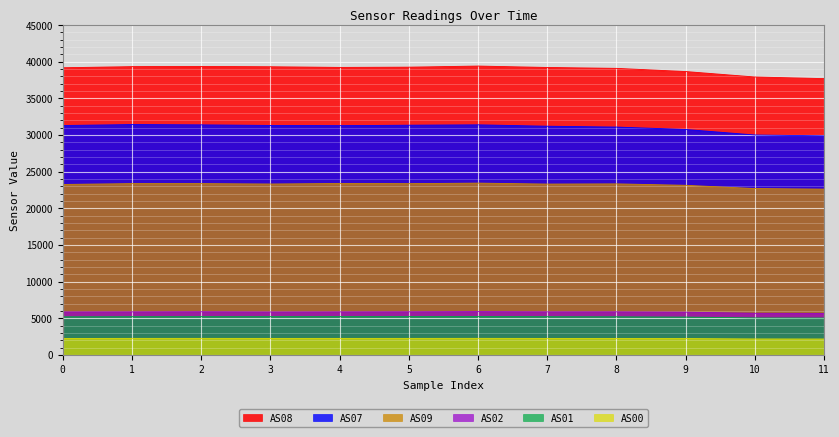

What is the sum of all AS00 values?

26825